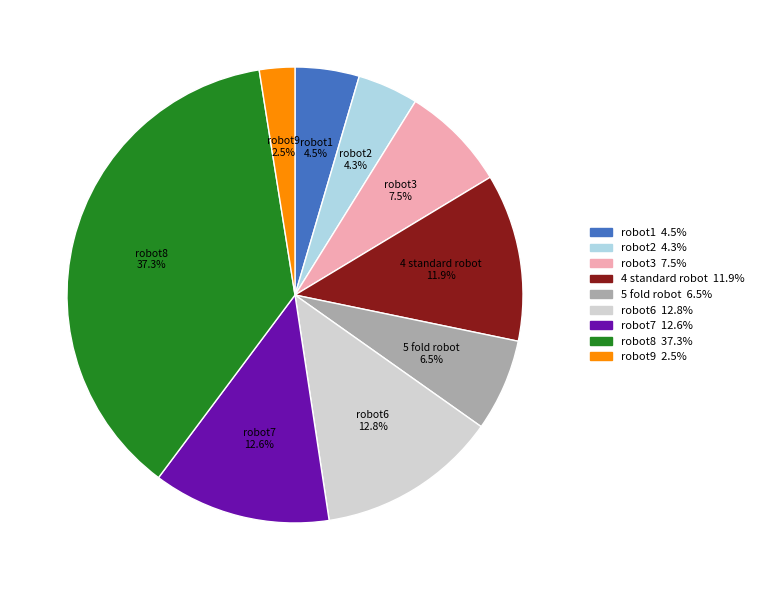

What percentage is the 4 standard robot slice, to the nearest percent?

12%